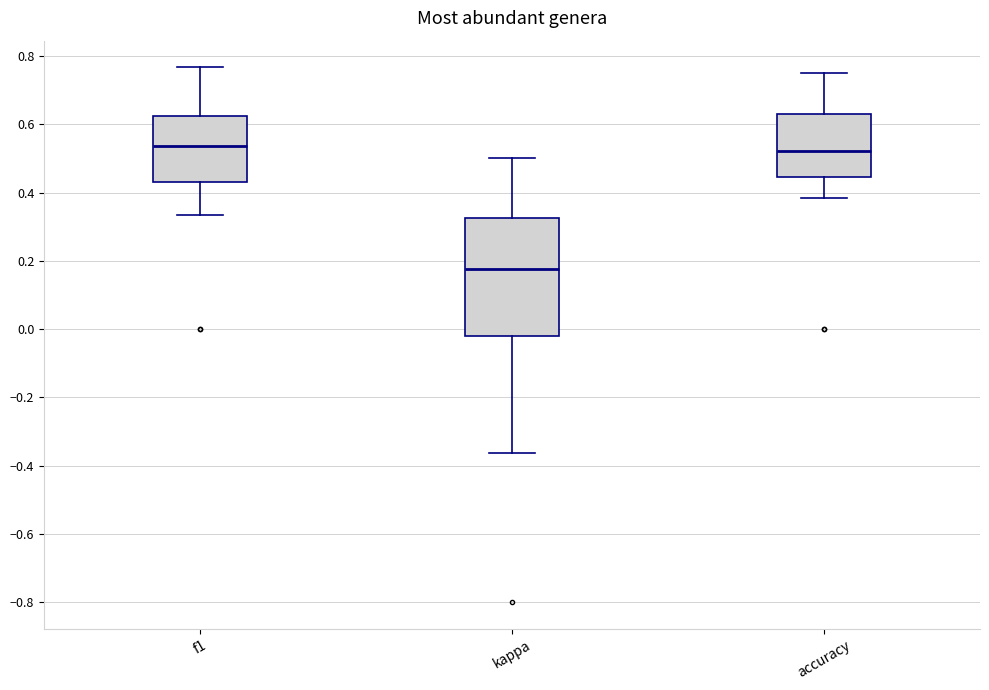

Reading left to right, read every box against the y-axis: the position of its median line, the range the box covers, and the ends of its whiskers. The values are not printed on the chart, so give them approximately, as read against the axis.

f1: median 0.54, box 0.44 to 0.62, whiskers 0.34 to 0.76
kappa: median 0.18, box -0.02 to 0.32, whiskers -0.36 to 0.50
accuracy: median 0.52, box 0.44 to 0.64, whiskers 0.38 to 0.76